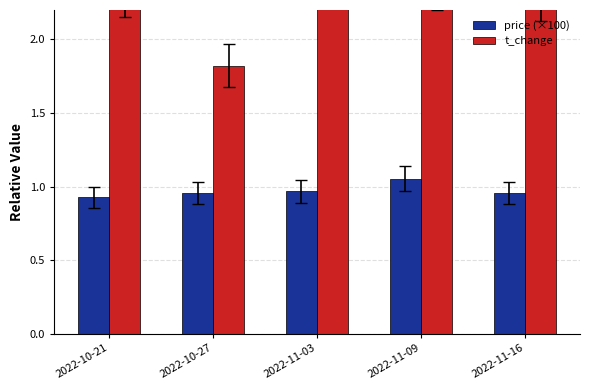

What is the total value across all series at 2022-11-16?

3.3